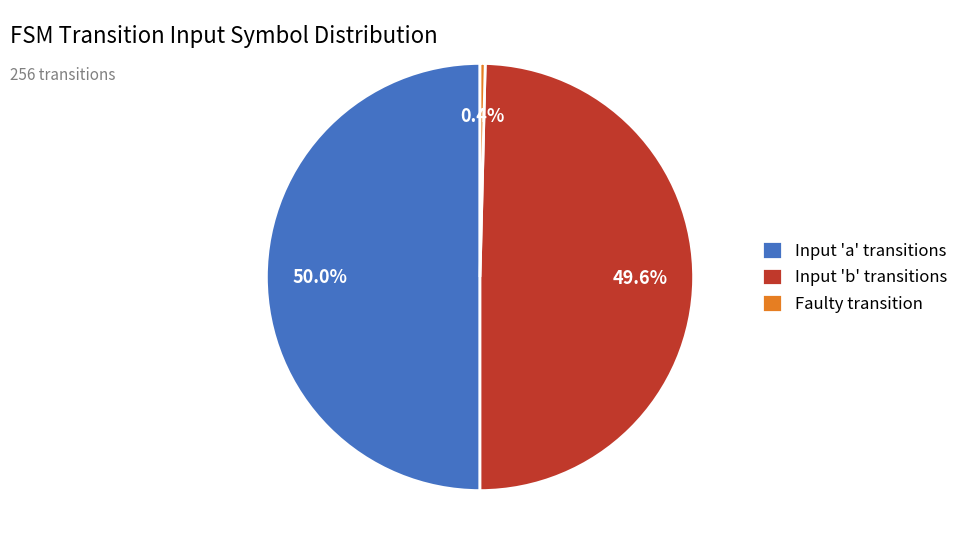

Which slice is the smallest?

Faulty transition